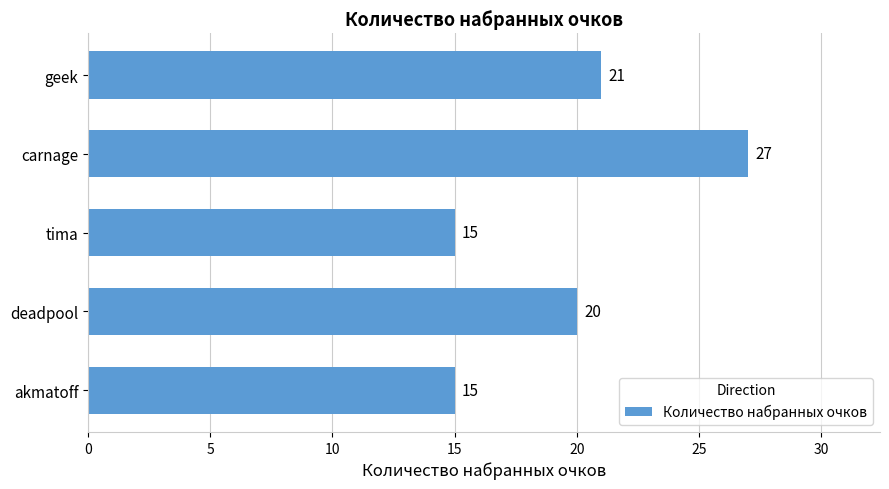

What is the average value?

20